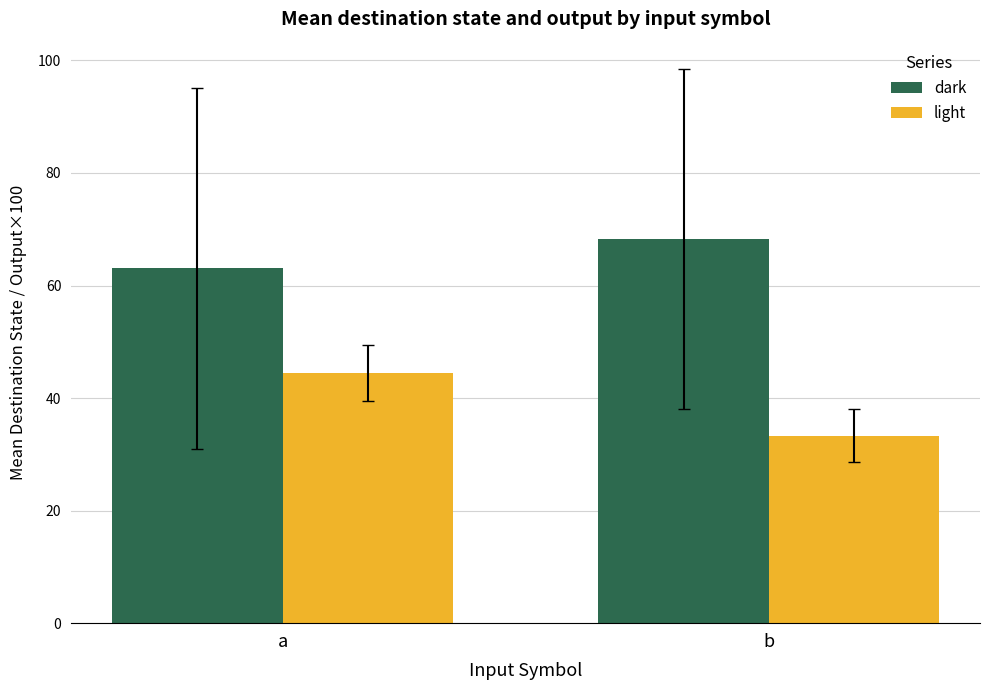

Reading left to right, extract all data points from this chart.

dark: a=63.1	b=68.2
light: a=44.4	b=33.3